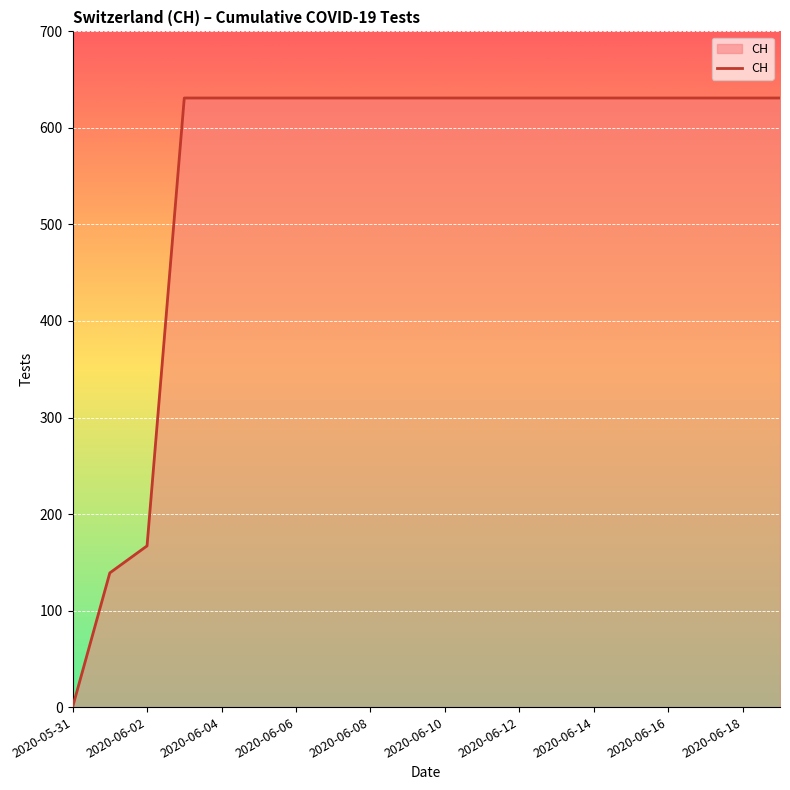

What is the greatest value displayed?

631